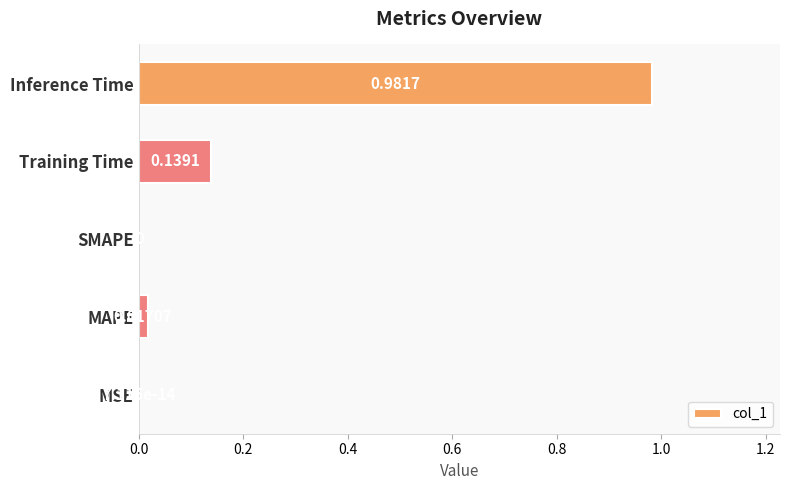

What is the sum of all values?

1.1